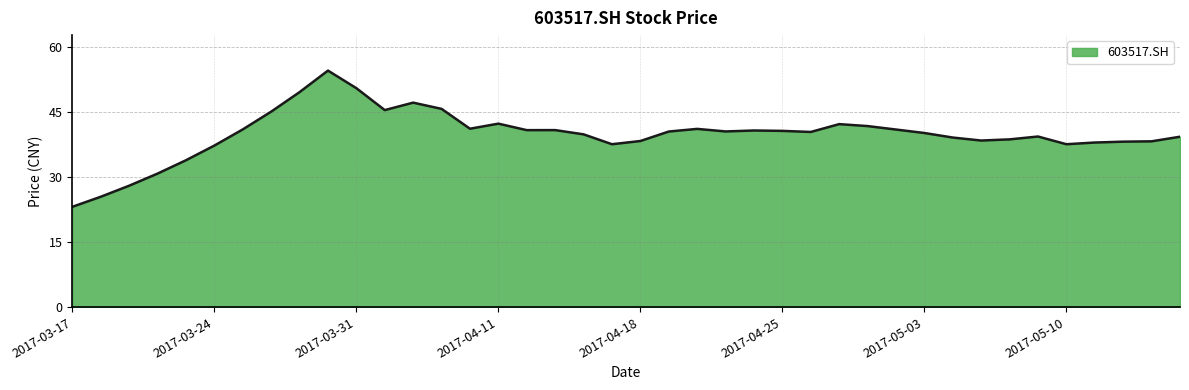

What is the maximum value shown in the chart?

54.6